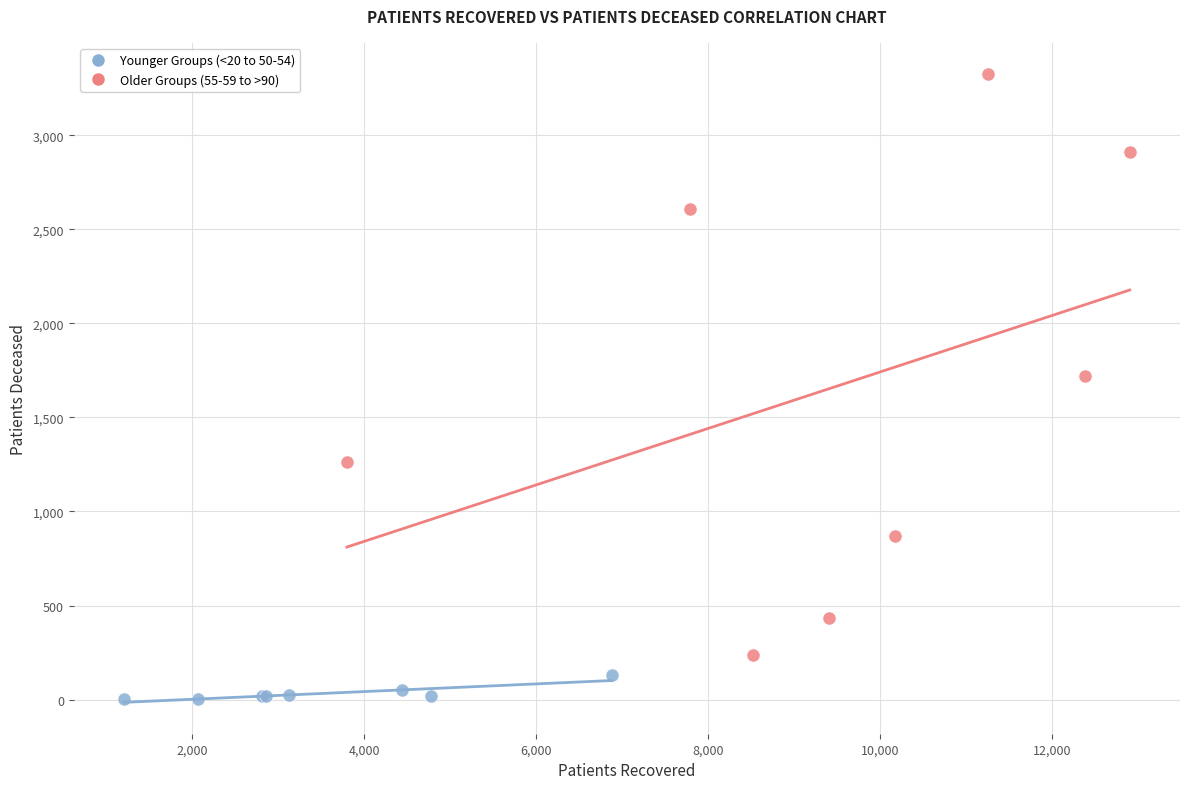

Which series reaches the minimum Y coordinate?

Younger Groups (<20 to 50-54)